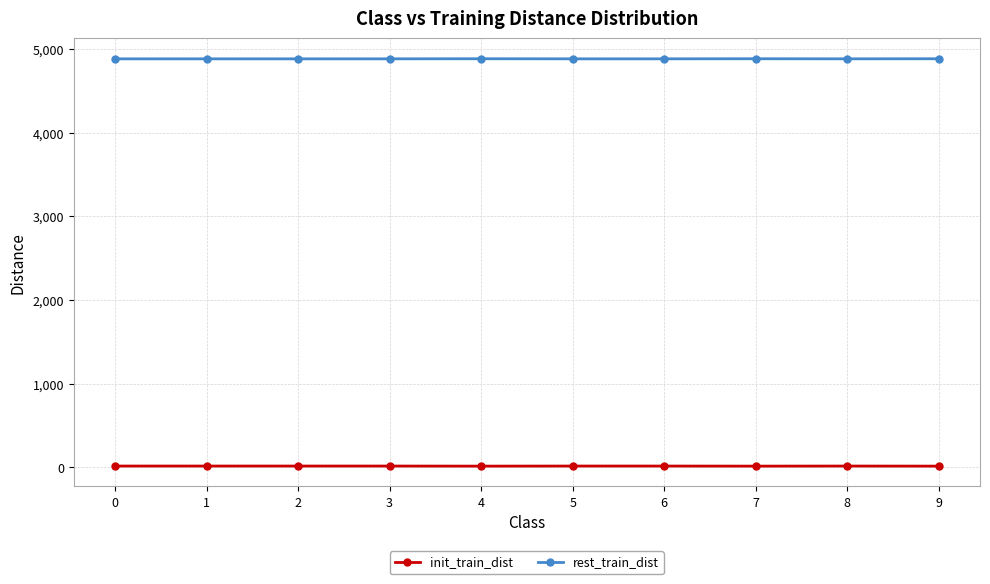

Rank the series at 5 from highest to lowest value.

rest_train_dist, init_train_dist